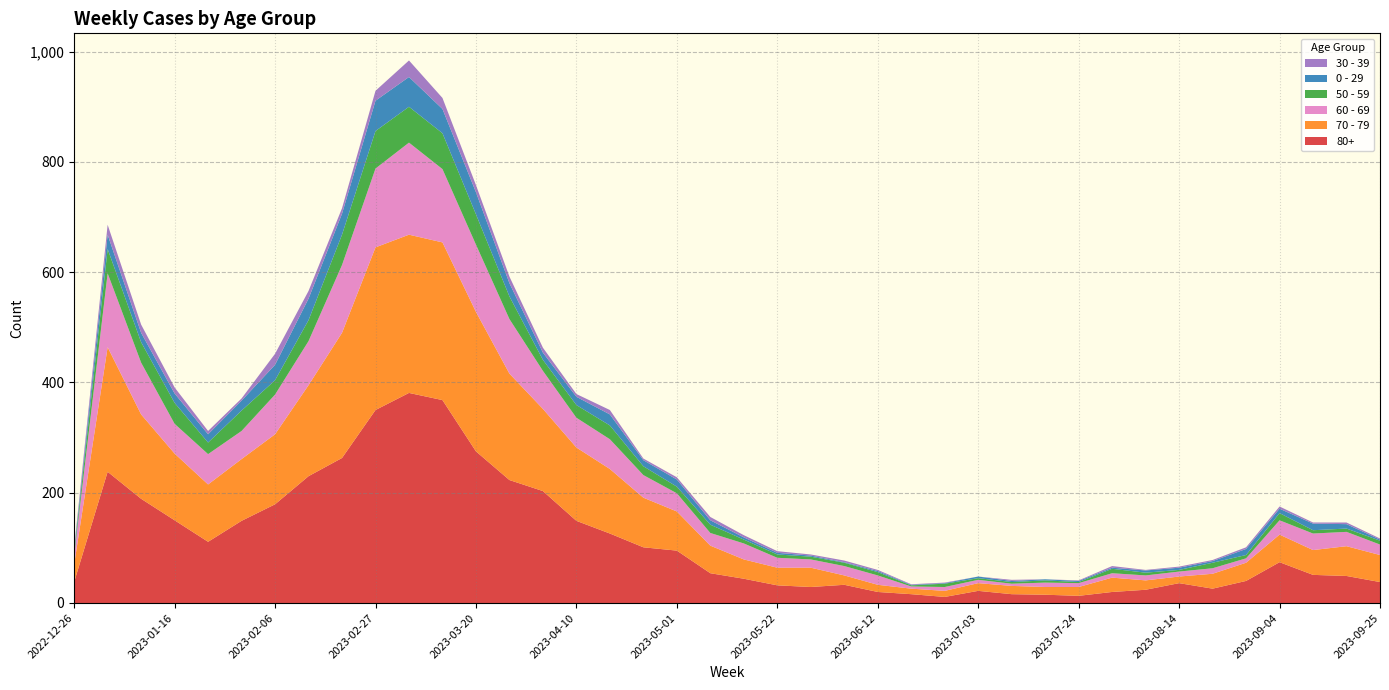

Reading right to left, extract all data points from this chart.

80+: 2023-09-25=38	2023-09-18=49	2023-09-11=51	2023-09-04=74	2023-08-28=40	2023-08-21=26	2023-08-14=36	2023-08-07=24	2023-07-31=20	2023-07-24=13	2023-07-17=15	2023-07-10=16	2023-07-03=22	2023-06-26=11	2023-06-19=16	2023-06-12=20	2023-06-05=33	2023-05-29=29	2023-05-22=32	2023-05-15=44	2023-05-08=54	2023-05-01=95	2023-04-24=101	2023-04-17=126	2023-04-10=149	2023-04-03=203	2023-03-27=223	2023-03-20=275	2023-03-13=368	2023-03-06=381	2023-02-27=350	2023-02-20=263	2023-02-13=230	2023-02-06=179	2023-01-30=149	2023-01-23=111	2023-01-16=150	2023-01-09=189	2023-01-02=238	2022-12-26=38
70 - 79: 2023-09-25=49	2023-09-18=54	2023-09-11=45	2023-09-04=50	2023-08-28=33	2023-08-21=27	2023-08-14=12	2023-08-07=17	2023-07-31=26	2023-07-24=16	2023-07-17=14	2023-07-10=15	2023-07-03=14	2023-06-26=11	2023-06-19=10	2023-06-12=13	2023-06-05=17	2023-05-29=35	2023-05-22=32	2023-05-15=35	2023-05-08=50	2023-05-01=71	2023-04-24=90	2023-04-17=117	2023-04-10=133	2023-04-03=149	2023-03-27=193	2023-03-20=253	2023-03-13=286	2023-03-06=287	2023-02-27=295	2023-02-20=227	2023-02-13=165	2023-02-06=127	2023-01-30=112	2023-01-23=104	2023-01-16=121	2023-01-09=153	2023-01-02=226	2022-12-26=32
60 - 69: 2023-09-25=19	2023-09-18=26	2023-09-11=30	2023-09-04=26	2023-08-28=8	2023-08-21=10	2023-08-14=9	2023-08-07=9	2023-07-31=8	2023-07-24=7	2023-07-17=8	2023-07-10=4	2023-07-03=6	2023-06-26=7	2023-06-19=4	2023-06-12=17	2023-06-05=17	2023-05-29=15	2023-05-22=18	2023-05-15=29	2023-05-08=23	2023-05-01=33	2023-04-24=41	2023-04-17=54	2023-04-10=54	2023-04-03=69	2023-03-27=99	2023-03-20=122	2023-03-13=133	2023-03-06=167	2023-02-27=143	2023-02-20=123	2023-02-13=80	2023-02-06=72	2023-01-30=51	2023-01-23=55	2023-01-16=54	2023-01-09=94	2023-01-02=134	2022-12-26=16
50 - 59: 2023-09-25=7	2023-09-18=6	2023-09-11=6	2023-09-04=13	2023-08-28=6	2023-08-21=10	2023-08-14=3	2023-08-07=5	2023-07-31=8	2023-07-24=2	2023-07-17=4	2023-07-10=3	2023-07-03=3	2023-06-26=6	2023-06-19=2	2023-06-12=6	2023-06-05=6	2023-05-29=5	2023-05-22=6	2023-05-15=7	2023-05-08=15	2023-05-01=12	2023-04-24=16	2023-04-17=25	2023-04-10=23	2023-04-03=20	2023-03-27=41	2023-03-20=55	2023-03-13=65	2023-03-06=65	2023-02-27=68	2023-02-20=55	2023-02-13=38	2023-02-06=26	2023-01-30=37	2023-01-23=21	2023-01-16=38	2023-01-09=37	2023-01-02=44	2022-12-26=5
0 - 29: 2023-09-25=2	2023-09-18=8	2023-09-11=12	2023-09-04=8	2023-08-28=11	2023-08-21=3	2023-08-14=4	2023-08-07=4	2023-07-31=2	2023-07-24=2	2023-07-17=2	2023-07-10=2	2023-07-03=3	2023-06-26=1	2023-06-19=1	2023-06-12=2	2023-06-05=1	2023-05-29=2	2023-05-22=3	2023-05-15=4	2023-05-08=8	2023-05-01=13	2023-04-24=11	2023-04-17=20	2023-04-10=15	2023-04-03=13	2023-03-27=24	2023-03-20=40	2023-03-13=44	2023-03-06=54	2023-02-27=55	2023-02-20=38	2023-02-13=39	2023-02-06=28	2023-01-30=18	2023-01-23=15	2023-01-16=17	2023-01-09=17	2023-01-02=26	2022-12-26=4
30 - 39: 2023-09-25=2	2023-09-18=3	2023-09-11=2	2023-09-04=4	2023-08-28=3	2023-08-21=2	2023-08-14=2	2023-08-07=1	2023-07-31=3	2023-07-24=1	2023-07-17=0	2023-07-10=2	2023-07-03=0	2023-06-26=1	2023-06-19=1	2023-06-12=2	2023-06-05=3	2023-05-29=2	2023-05-22=3	2023-05-15=4	2023-05-08=6	2023-05-01=4	2023-04-24=3	2023-04-17=8	2023-04-10=5	2023-04-03=9	2023-03-27=12	2023-03-20=13	2023-03-13=20	2023-03-06=30	2023-02-27=18	2023-02-20=10	2023-02-13=14	2023-02-06=20	2023-01-30=4	2023-01-23=6	2023-01-16=11	2023-01-09=15	2023-01-02=18	2022-12-26=5